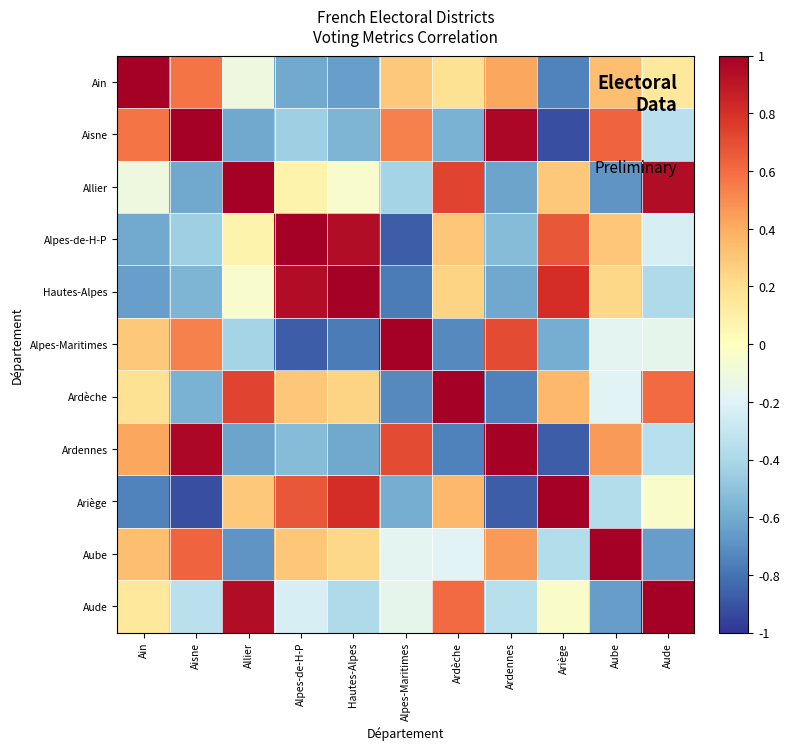

Reading left to right, extract all data points from this chart.

Ain: Ain=1.0	Aisne=0.6	Allier=-0.1	Alpes-de-H-P=-0.6	Hautes-Alpes=-0.6	Alpes-Maritimes=0.3	Ardèche=0.2	Ardennes=0.4	Ariège=-0.7	Aube=0.3	Aude=0.1
Aisne: Ain=0.6	Aisne=1.0	Allier=-0.6	Alpes-de-H-P=-0.4	Hautes-Alpes=-0.6	Alpes-Maritimes=0.5	Ardèche=-0.6	Ardennes=1.0	Ariège=-0.9	Aube=0.6	Aude=-0.3
Allier: Ain=-0.1	Aisne=-0.6	Allier=1.0	Alpes-de-H-P=0.1	Hautes-Alpes=-0.1	Alpes-Maritimes=-0.4	Ardèche=0.7	Ardennes=-0.6	Ariège=0.3	Aube=-0.7	Aude=0.9
Alpes-de-H-P: Ain=-0.6	Aisne=-0.4	Allier=0.1	Alpes-de-H-P=1.0	Hautes-Alpes=0.9	Alpes-Maritimes=-0.9	Ardèche=0.3	Ardennes=-0.5	Ariège=0.7	Aube=0.3	Aude=-0.2
Hautes-Alpes: Ain=-0.6	Aisne=-0.6	Allier=-0.1	Alpes-de-H-P=0.9	Hautes-Alpes=1.0	Alpes-Maritimes=-0.8	Ardèche=0.2	Ardennes=-0.6	Ariège=0.8	Aube=0.2	Aude=-0.4
Alpes-Maritimes: Ain=0.3	Aisne=0.5	Allier=-0.4	Alpes-de-H-P=-0.9	Hautes-Alpes=-0.8	Alpes-Maritimes=1.0	Ardèche=-0.7	Ardennes=0.7	Ariège=-0.6	Aube=-0.2	Aude=-0.2
Ardèche: Ain=0.2	Aisne=-0.6	Allier=0.7	Alpes-de-H-P=0.3	Hautes-Alpes=0.2	Alpes-Maritimes=-0.7	Ardèche=1.0	Ardennes=-0.8	Ariège=0.4	Aube=-0.2	Aude=0.6
Ardennes: Ain=0.4	Aisne=1.0	Allier=-0.6	Alpes-de-H-P=-0.5	Hautes-Alpes=-0.6	Alpes-Maritimes=0.7	Ardèche=-0.8	Ardennes=1.0	Ariège=-0.9	Aube=0.5	Aude=-0.3
Ariège: Ain=-0.7	Aisne=-0.9	Allier=0.3	Alpes-de-H-P=0.7	Hautes-Alpes=0.8	Alpes-Maritimes=-0.6	Ardèche=0.4	Ardennes=-0.9	Ariège=1.0	Aube=-0.4	Aude=-0.0
Aube: Ain=0.3	Aisne=0.6	Allier=-0.7	Alpes-de-H-P=0.3	Hautes-Alpes=0.2	Alpes-Maritimes=-0.2	Ardèche=-0.2	Ardennes=0.5	Ariège=-0.4	Aube=1.0	Aude=-0.7
Aude: Ain=0.1	Aisne=-0.3	Allier=0.9	Alpes-de-H-P=-0.2	Hautes-Alpes=-0.4	Alpes-Maritimes=-0.2	Ardèche=0.6	Ardennes=-0.3	Ariège=-0.0	Aube=-0.7	Aude=1.0